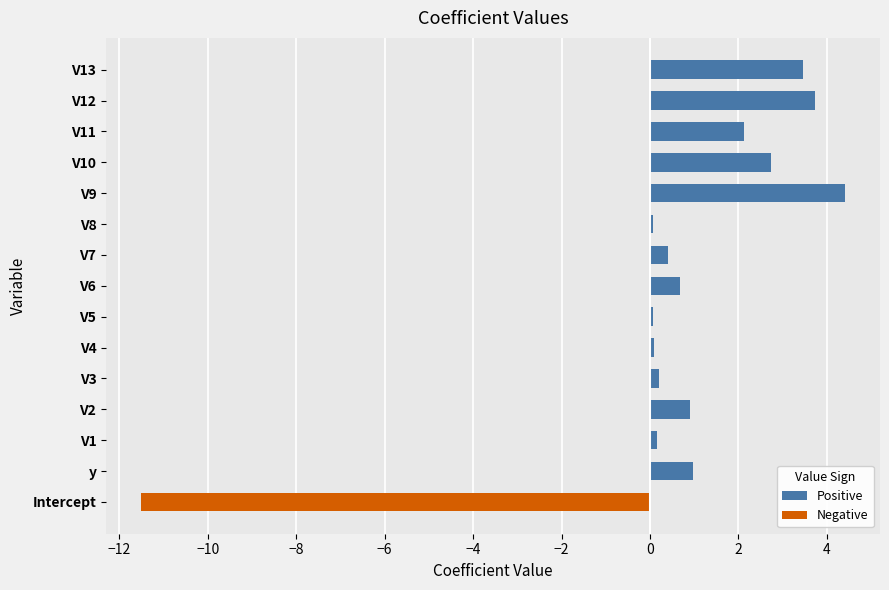

Rank the series at V8 from highest to lowest value.

Positive, Negative